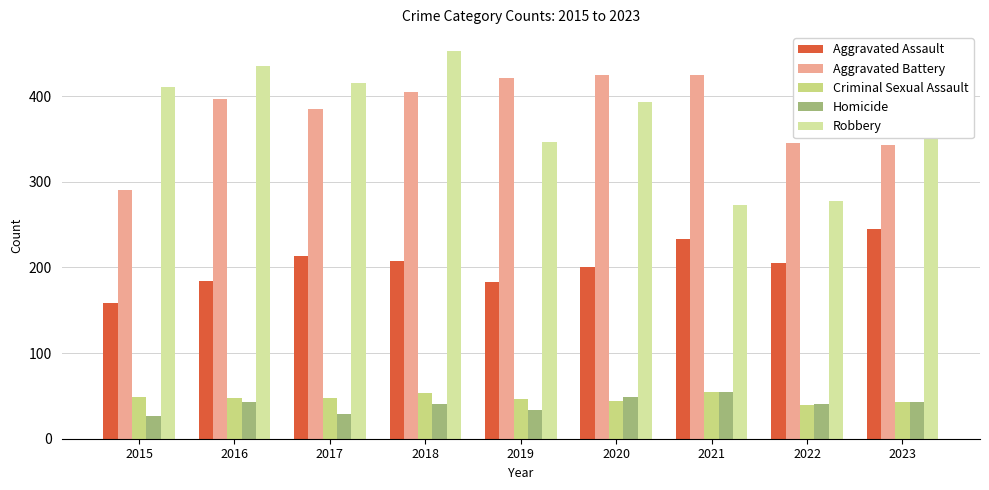

How many groups of bars are there?

9